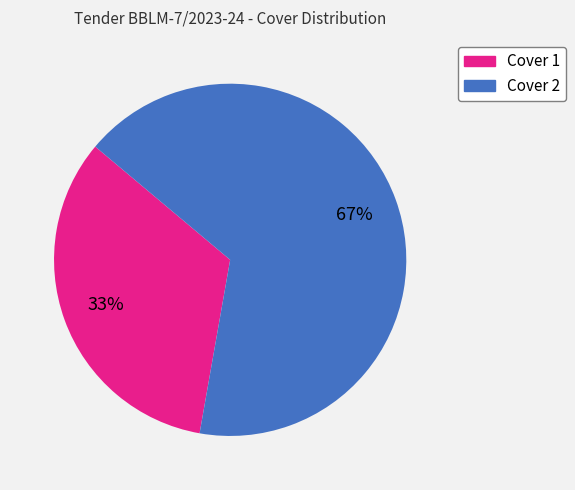

Which category has the smallest portion of the pie?

Cover 1